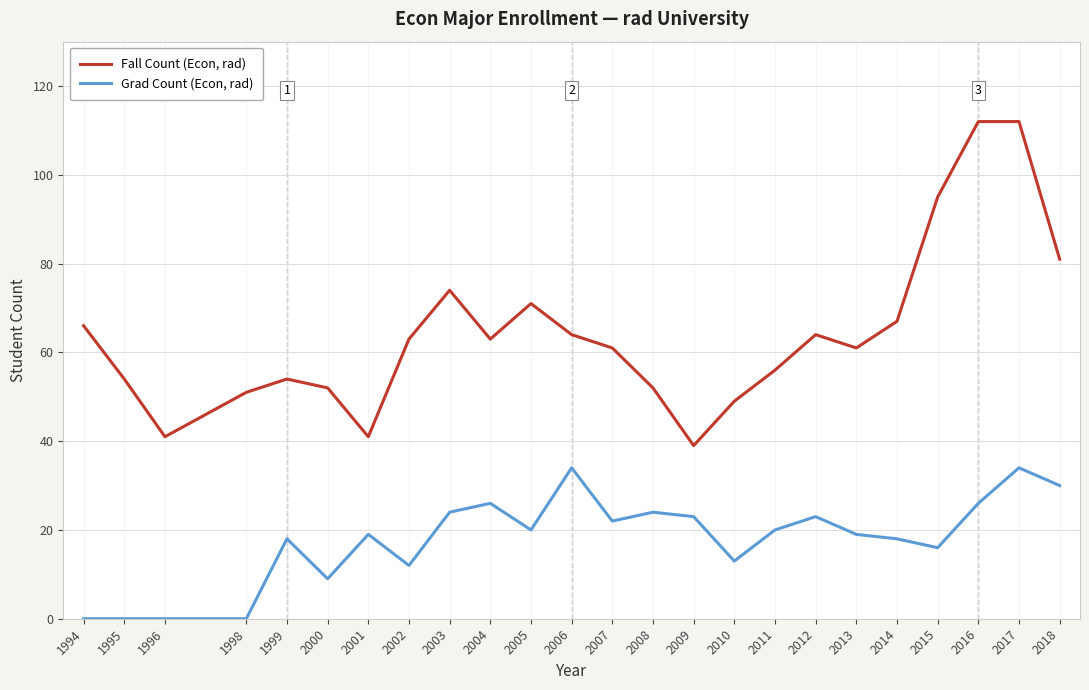

What is the difference between the highest and lowest values at 2008?

28